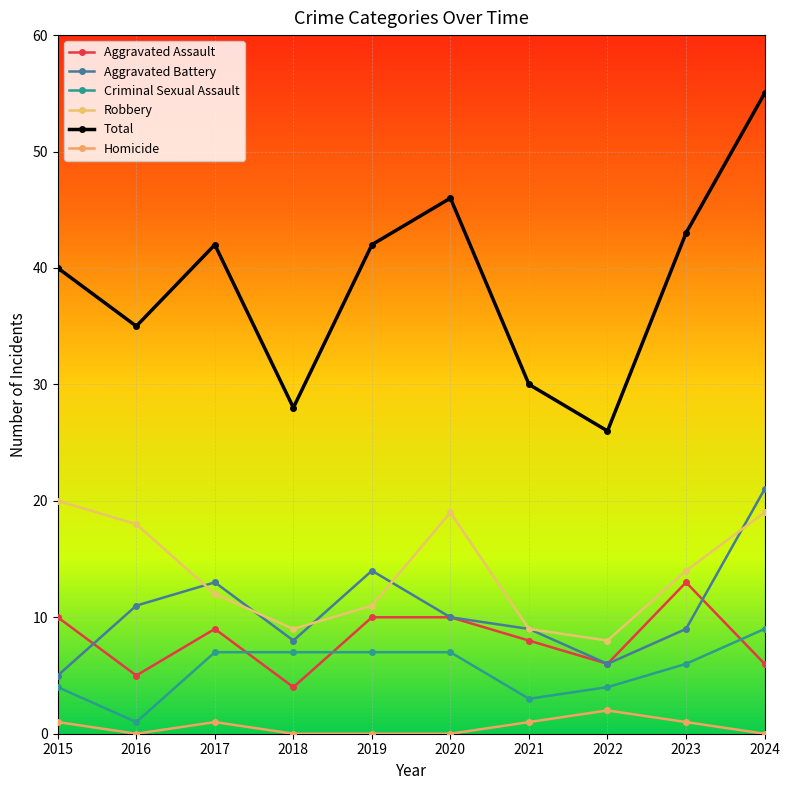

What is the sum of all Total values?

387